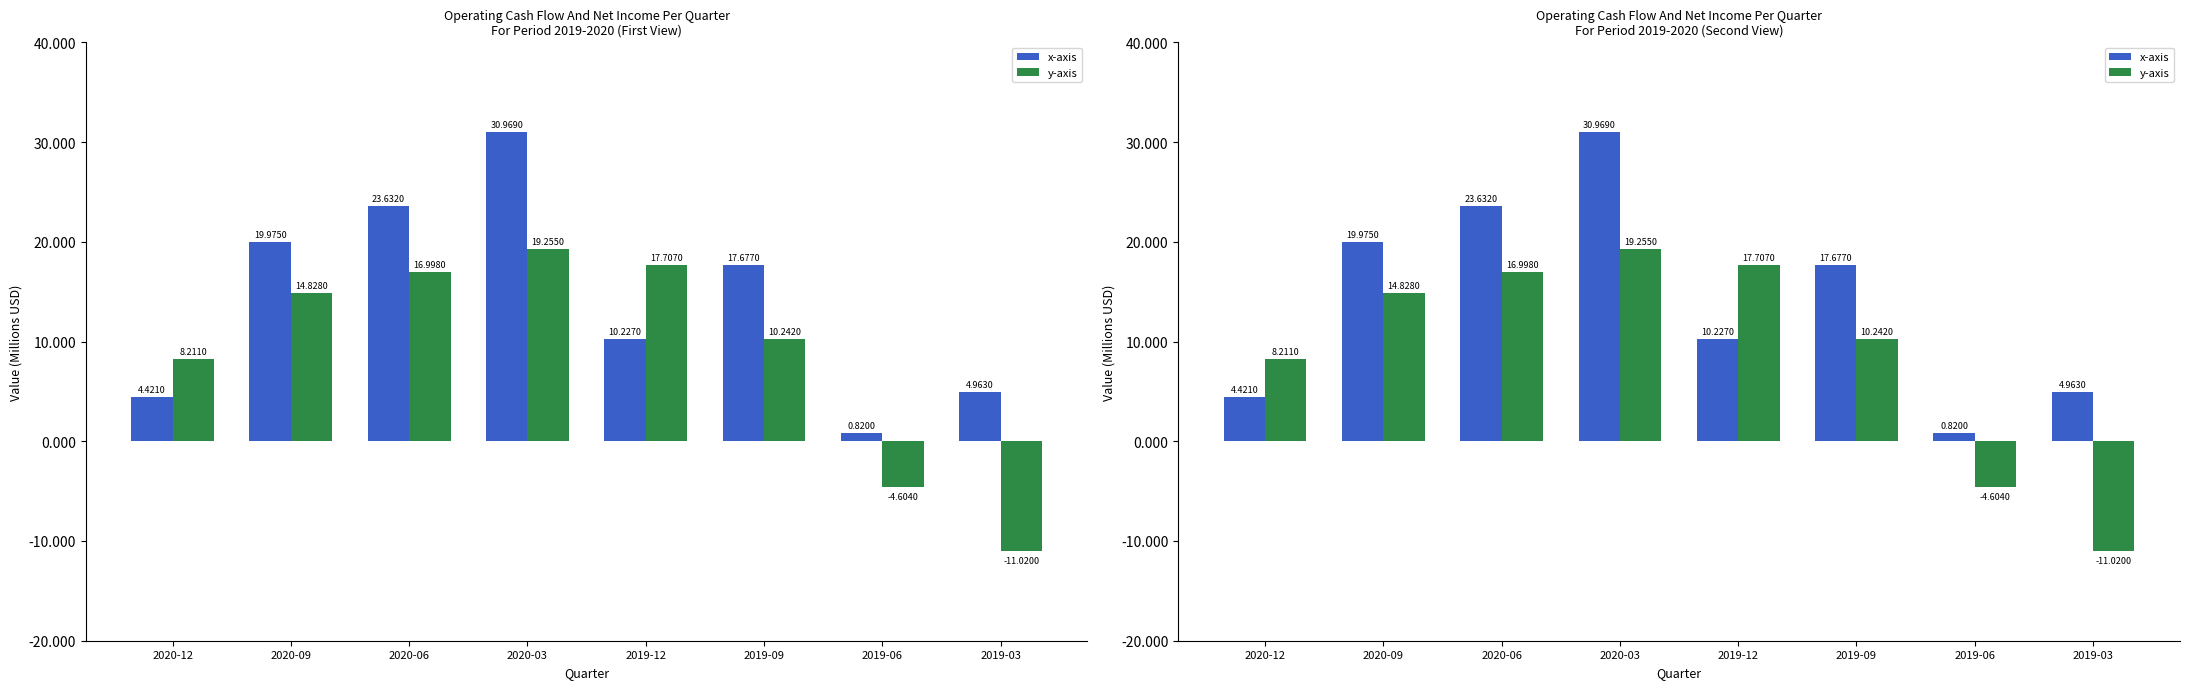

How many groups of bars are there?

8